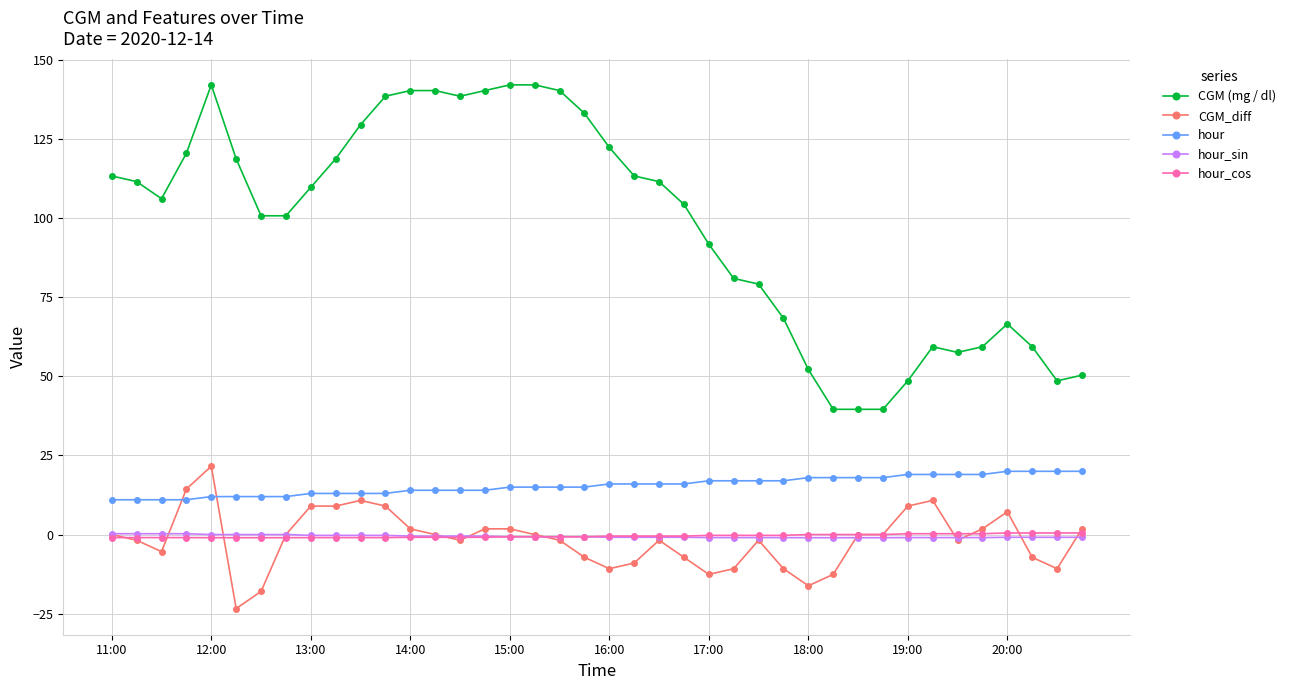

True or false: hour_sin and hour cross at least once.

False